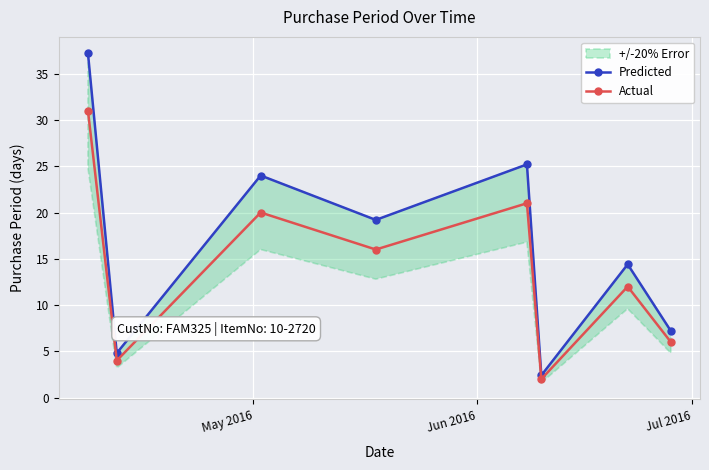

How many data points does each series have?

8